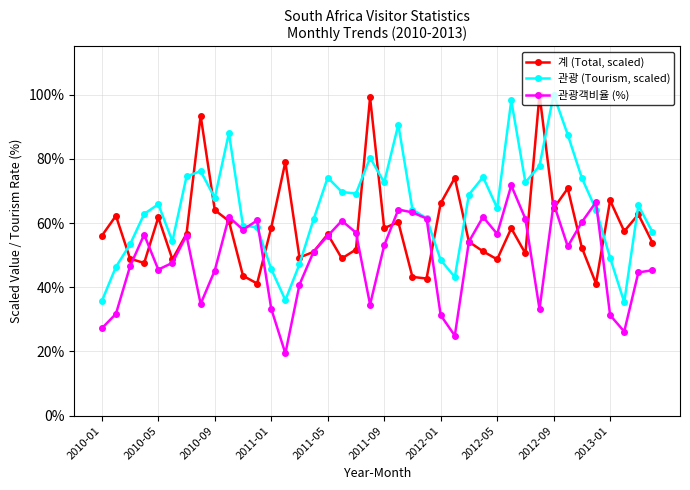

What is the minimum value for 관광객비율 (%)?

19.4